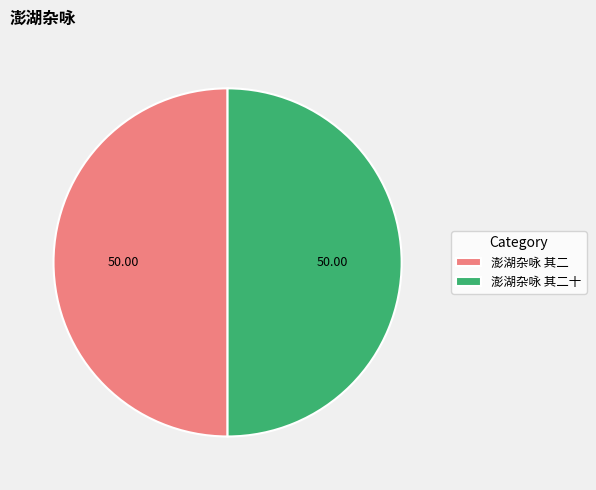

How many slices are in this pie chart?

2